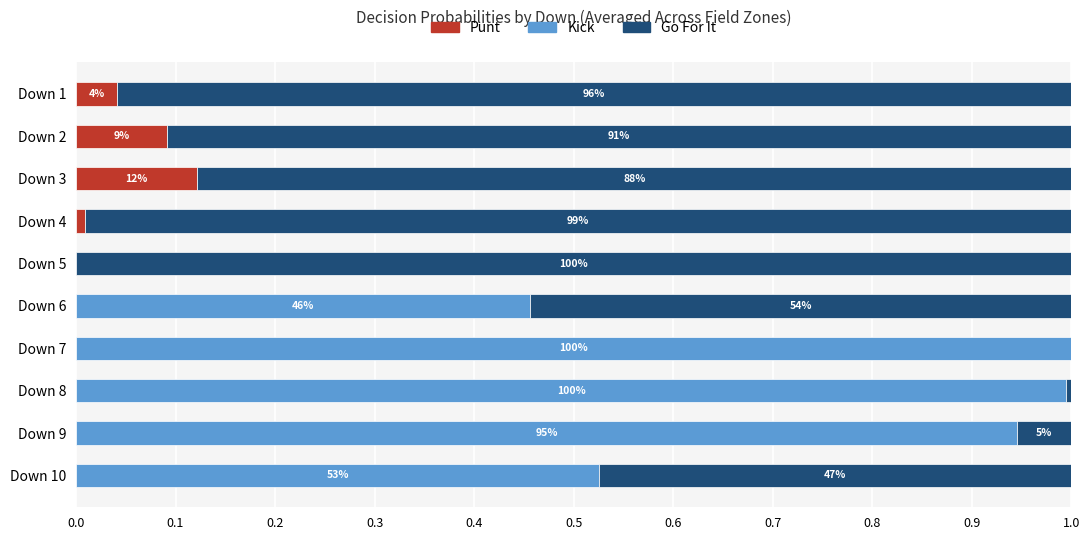

What is the sum of all Go For It values?

5.8